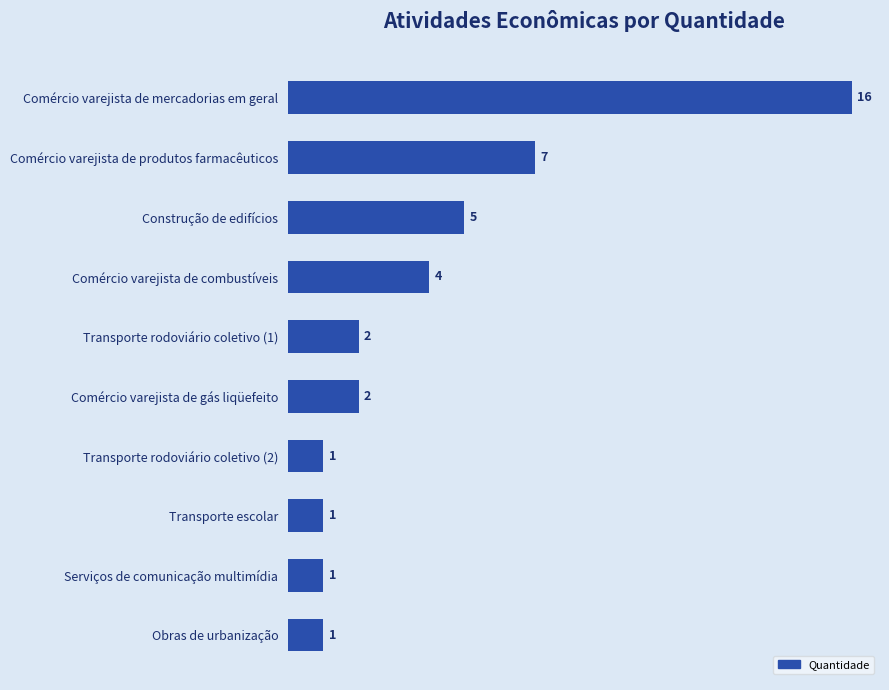

What position from the top is Transporte rodoviário coletivo (1)?

5